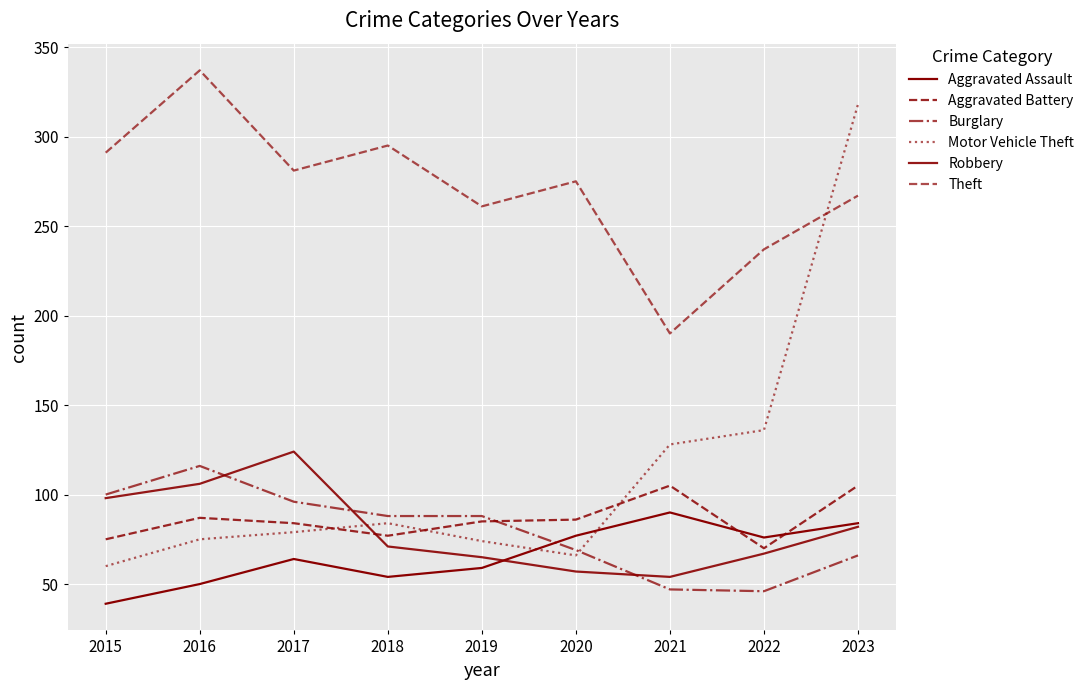

Where does the Aggravated Battery series first go above 85?

2016